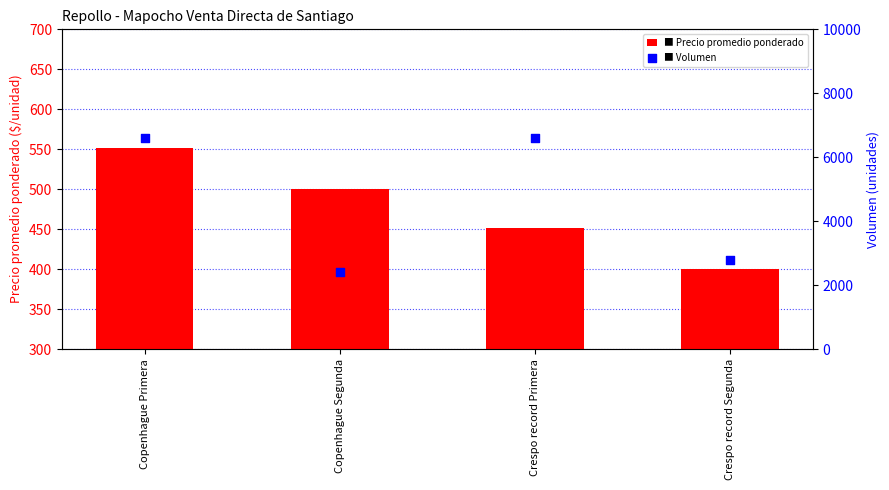

At which category is the sum across all series the highest?

Copenhague Primera